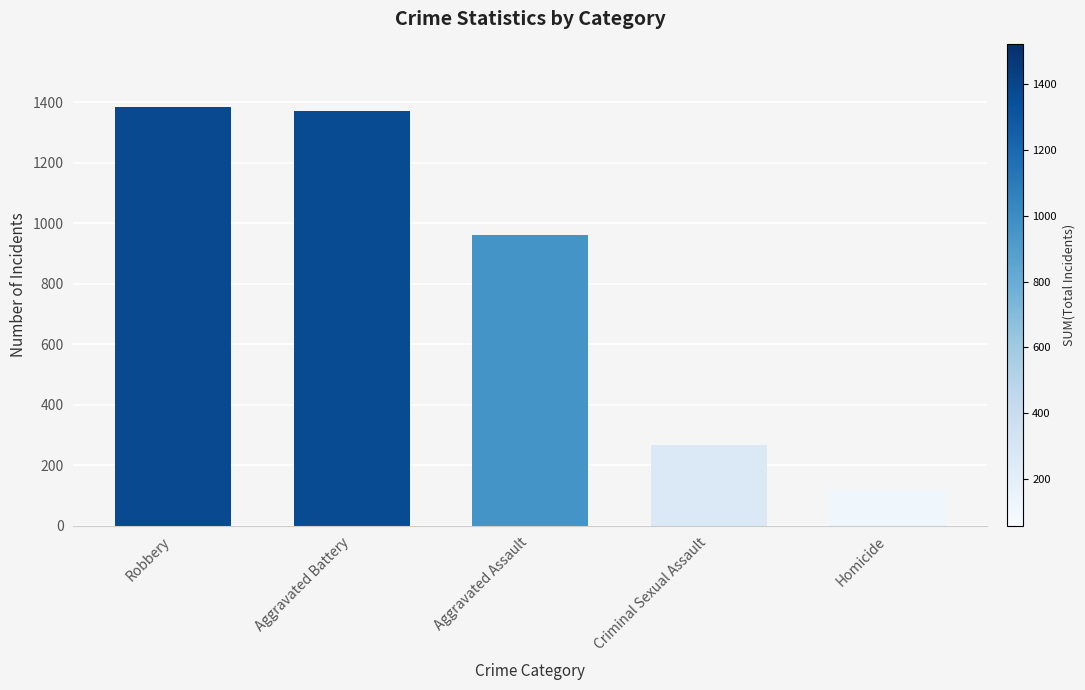

How many values are below 961?

2